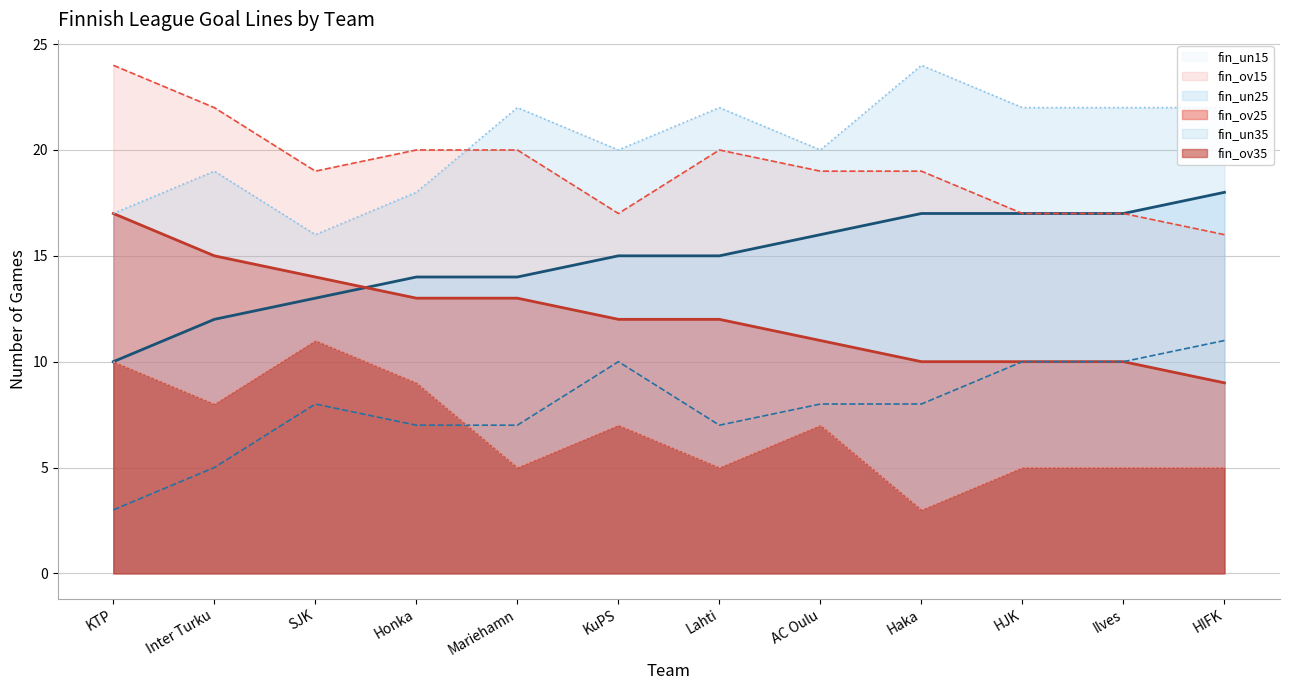

Between which two adjacent categories do fin_un25 and fin_ov25 first intersect?

SJK and Honka